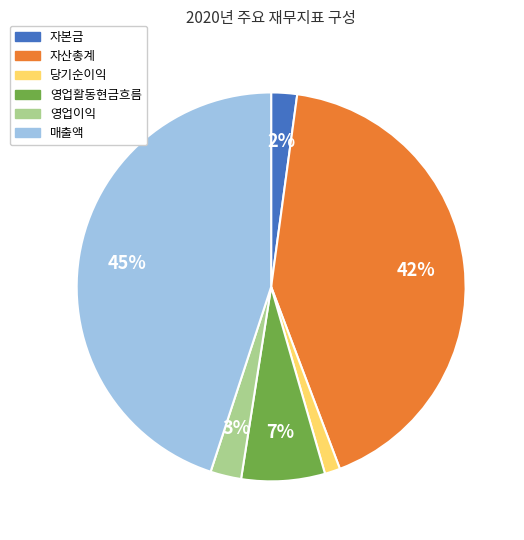

How many segments does this pie chart have?

6